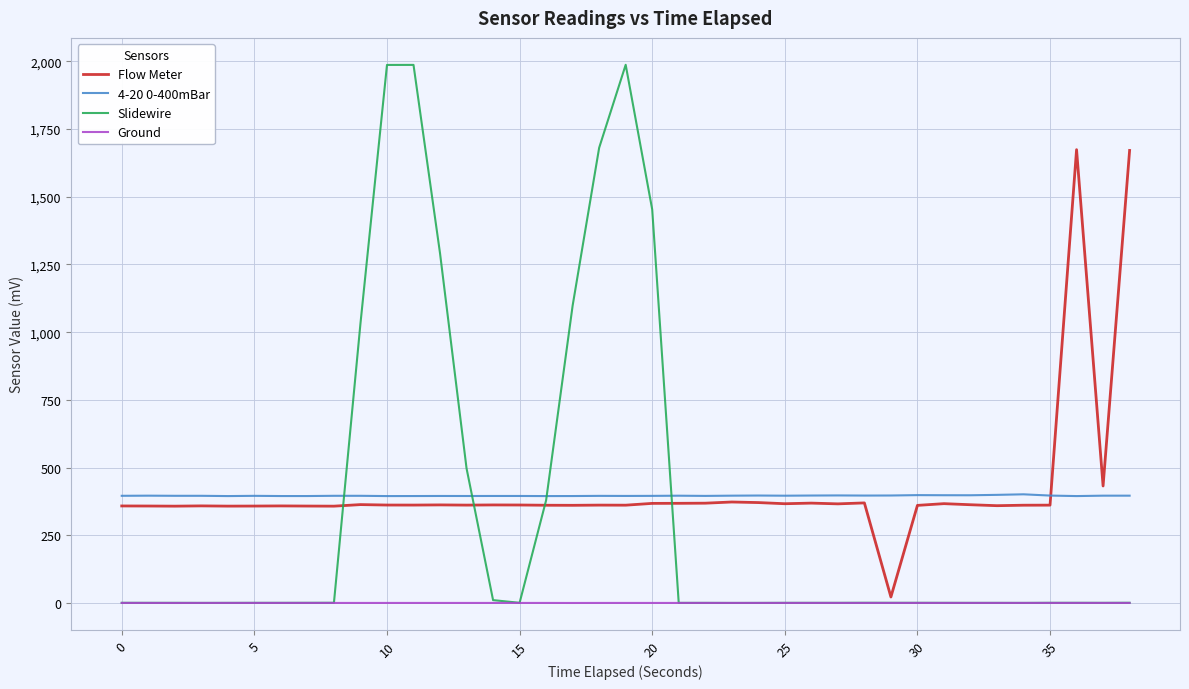

Rank the series by their maximum value, from lowest to highest.

Ground, 4-20 0-400mBar, Flow Meter, Slidewire